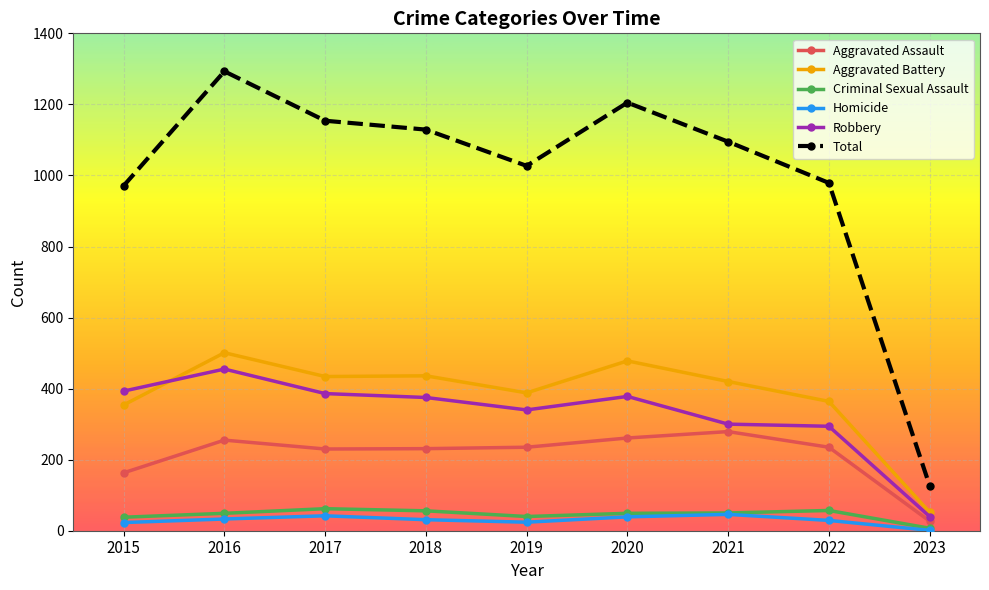

What is the difference between the maximum and minimum values in the Criminal Sexual Assault series?

55